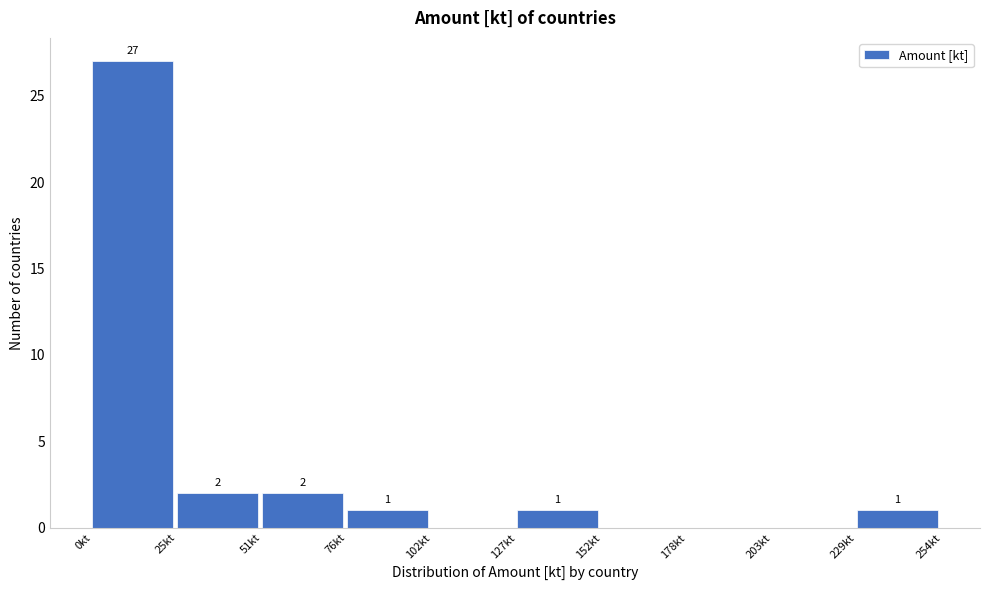

Which range on the x-axis has the tallest bar?

0 to 25